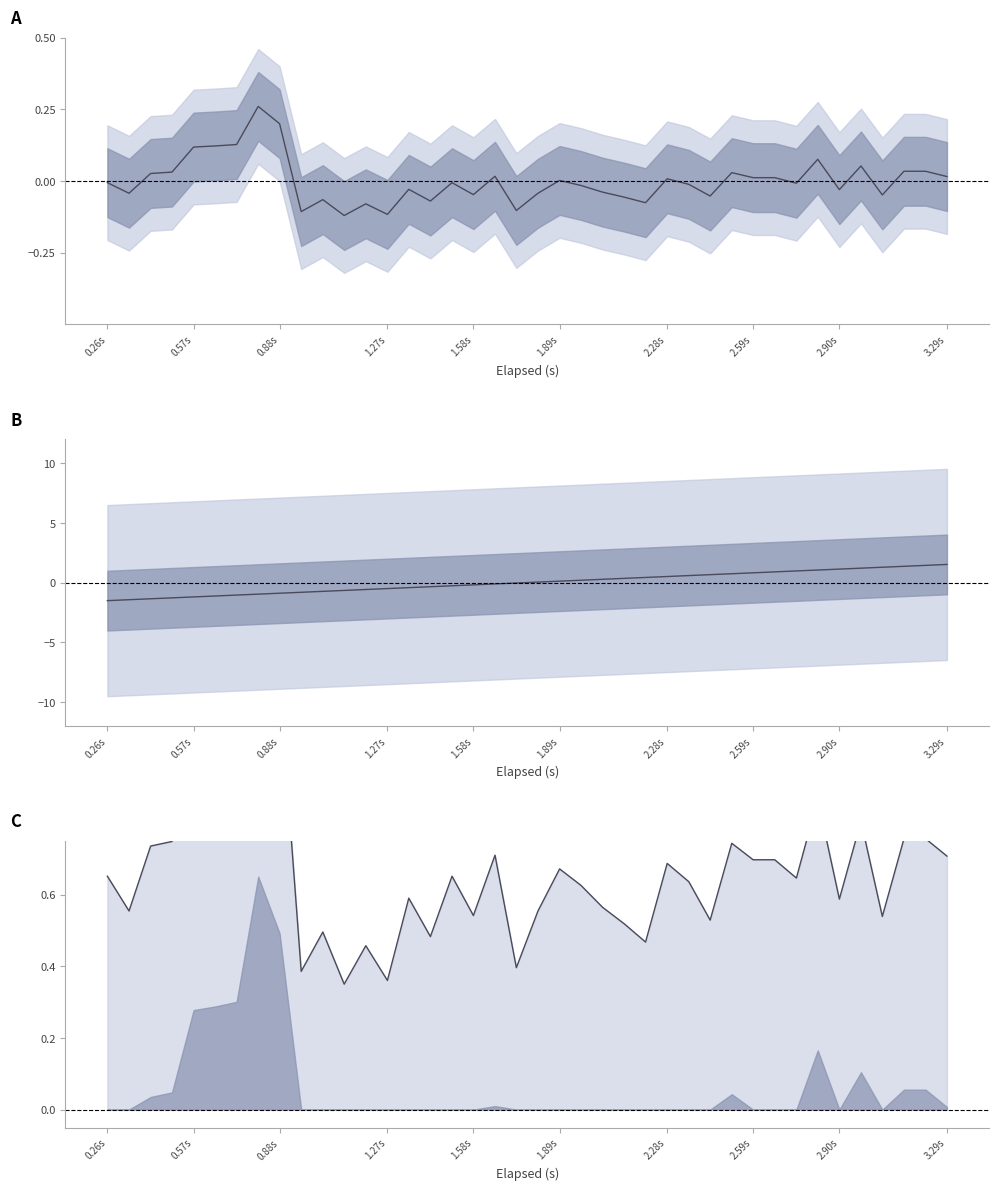

True or false: deviation and pressure norm cross at least once.

False